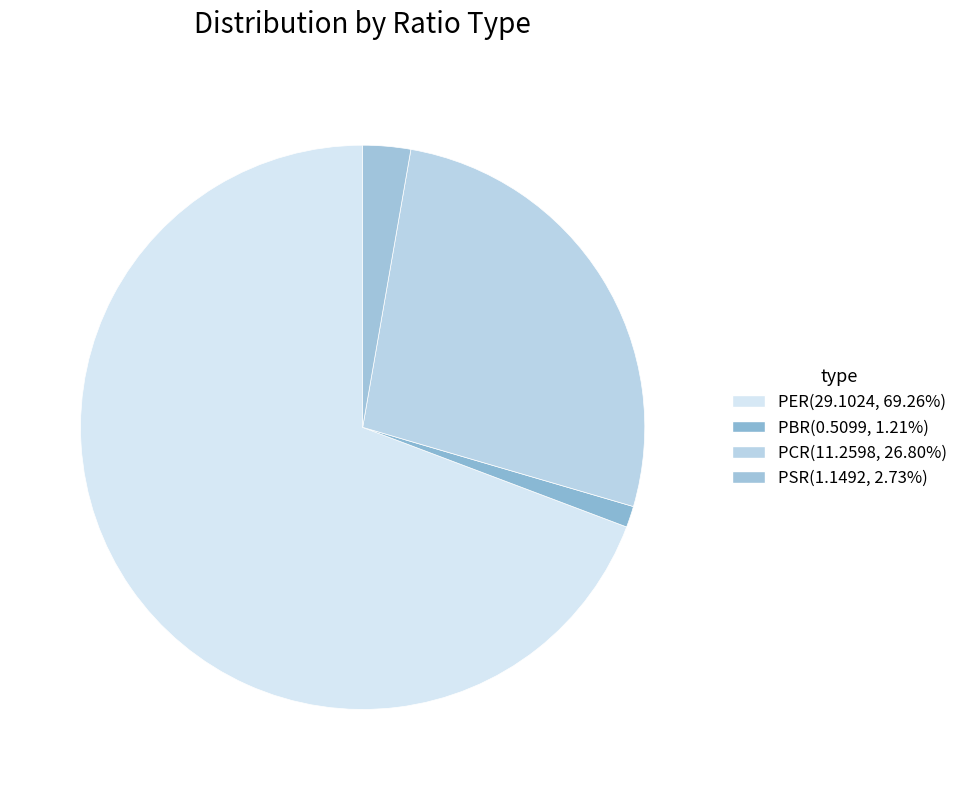

Which category has the biggest portion of the pie?

PER